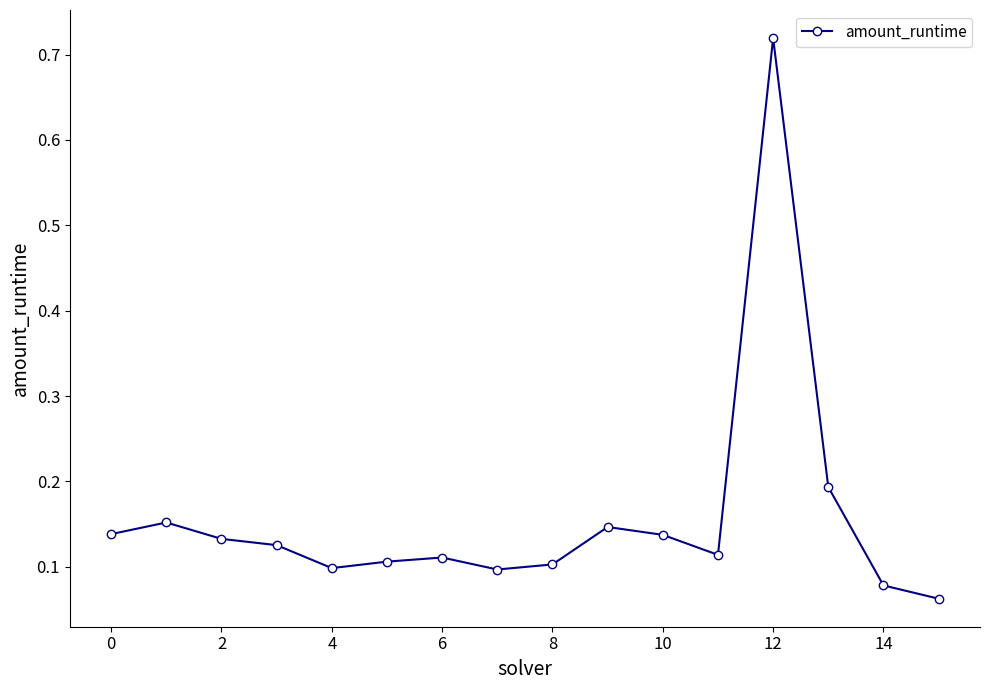

Does the chart have visible grid lines?

No